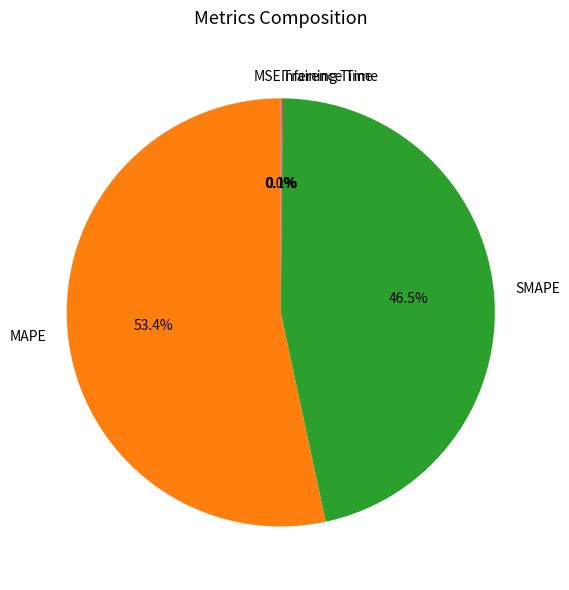

How many segments does this pie chart have?

5